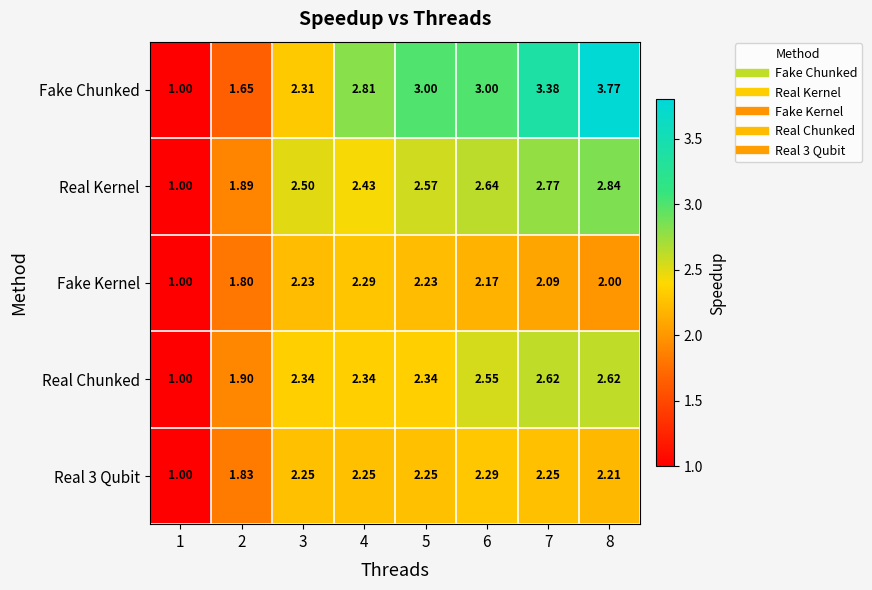

Which series changed the most between 1 and 6?

Fake Chunked